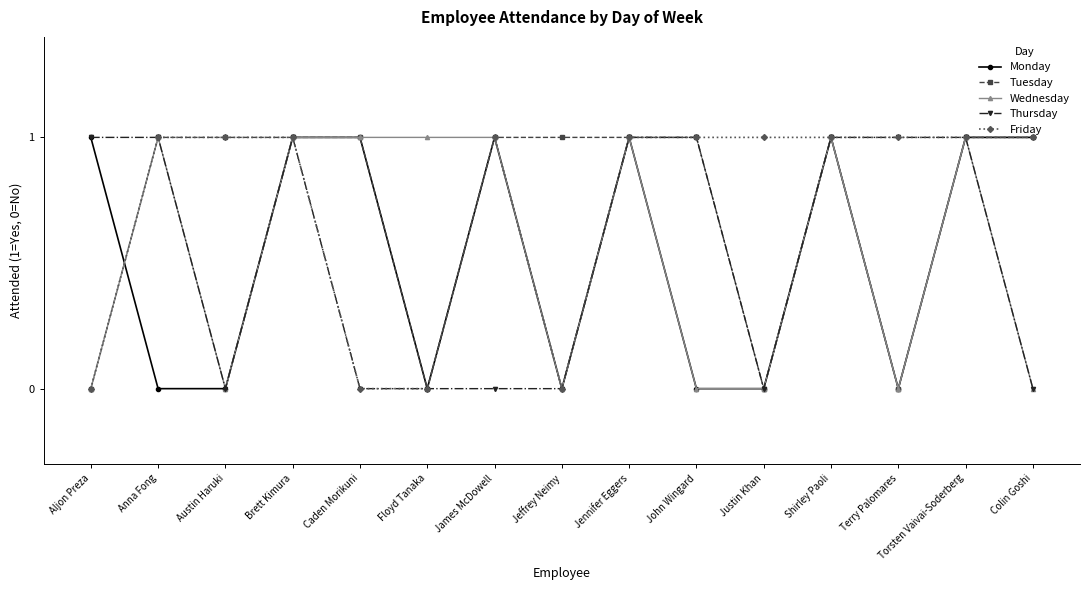

What position from the left is Aljon Preza?

1